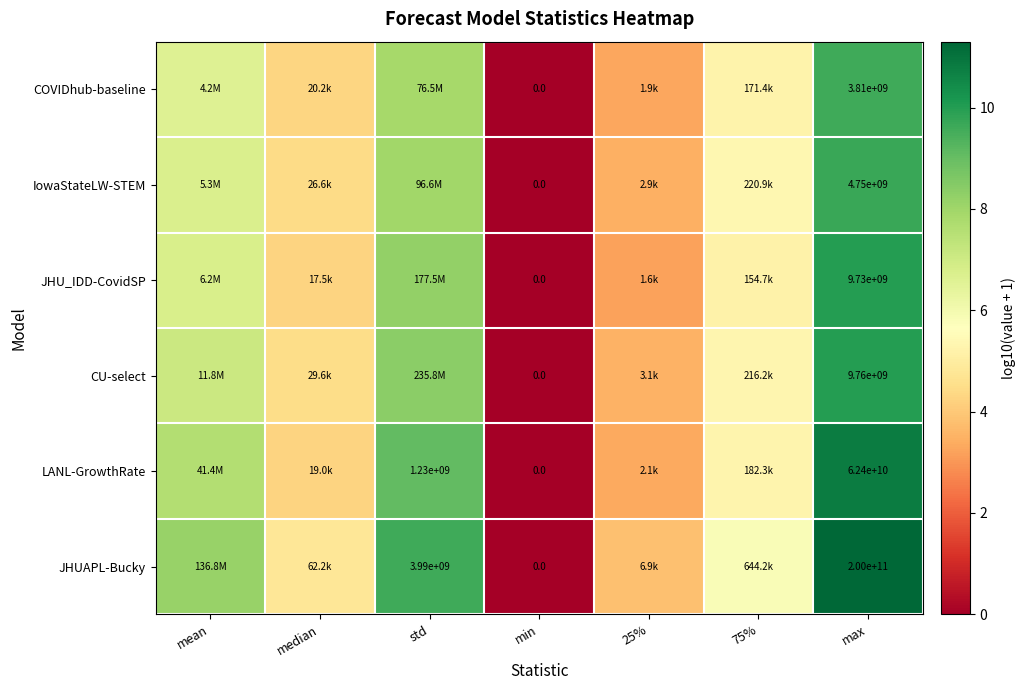

Is the value of COVIDhub-baseline at 25% greater than the value of JHUAPL-Bucky at mean?

No